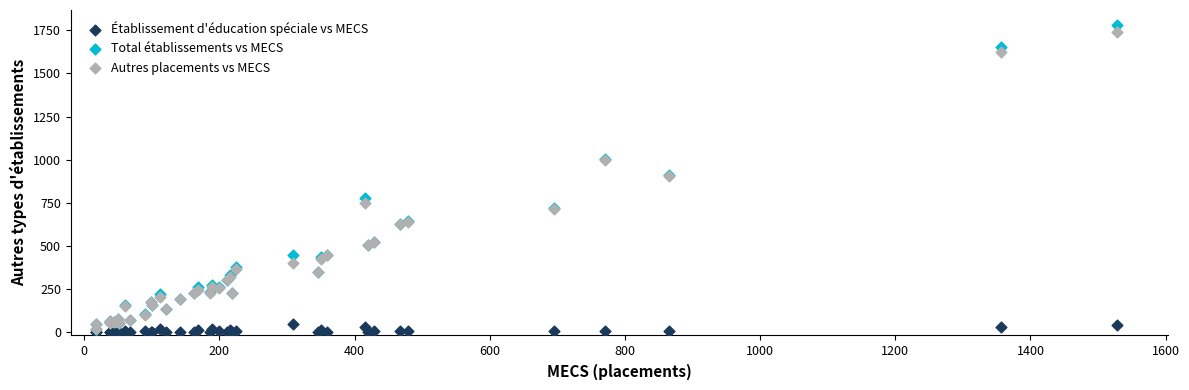

Which series reaches the minimum Y coordinate?

Établissement d'éducation spéciale vs MECS